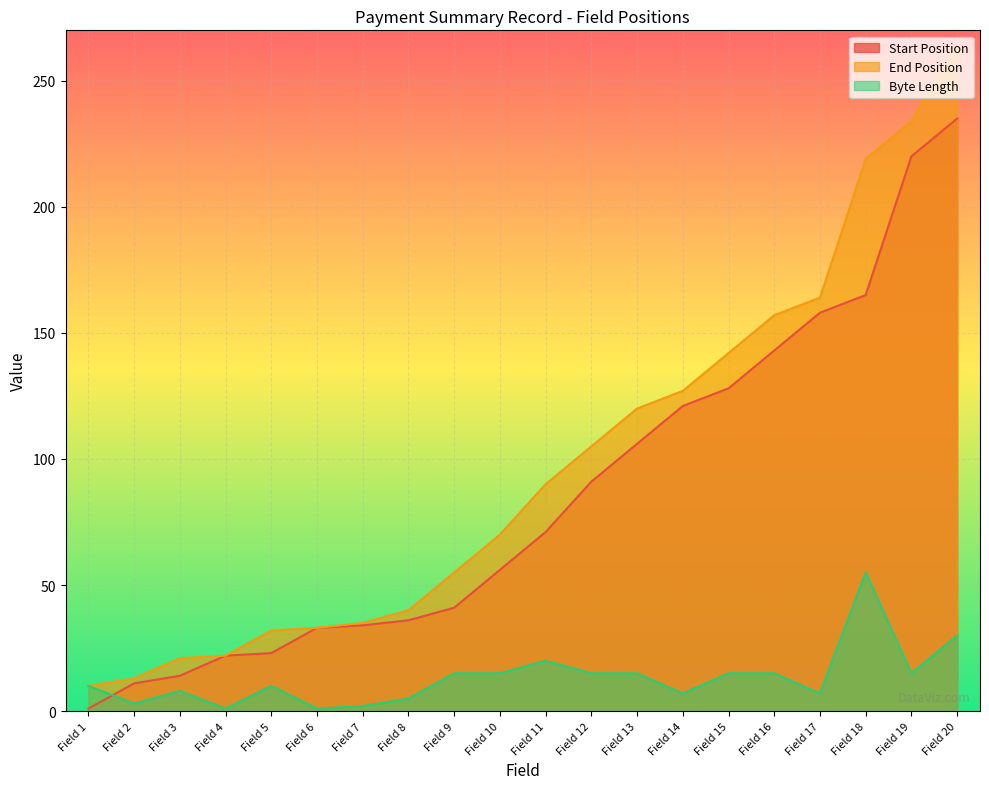

At which label is End Position closest to 137?

Field 15